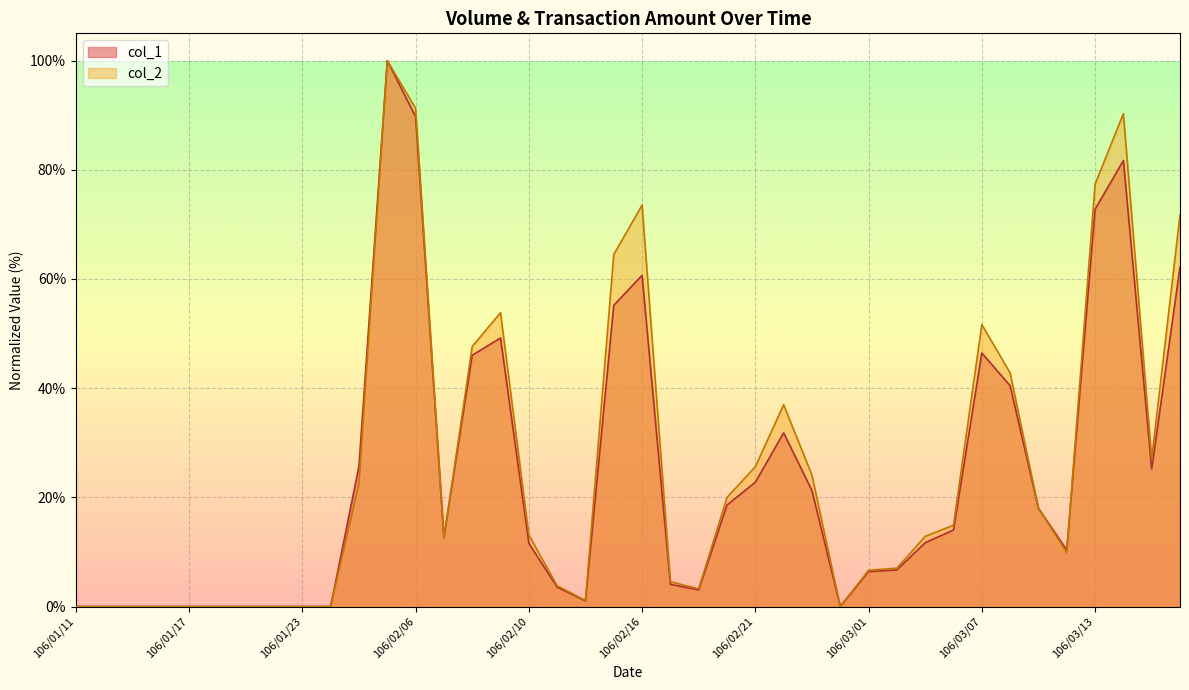

At which label does col_1 first exceed 12?

106/02/02